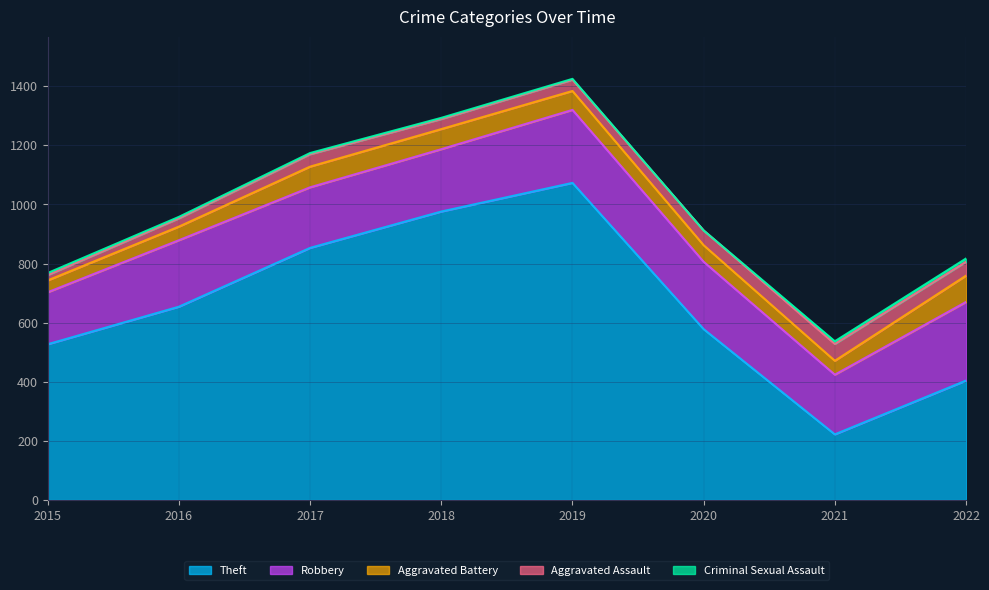

How many interior local peaks does the Aggravated Assault series have?

2